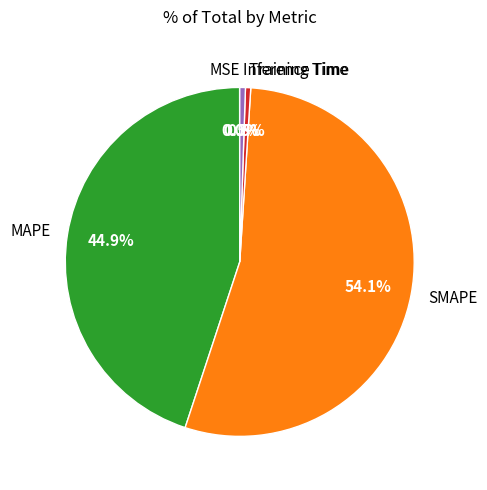

To the nearest percent, what is the difference between the largest and smallest slice percentages?

54%